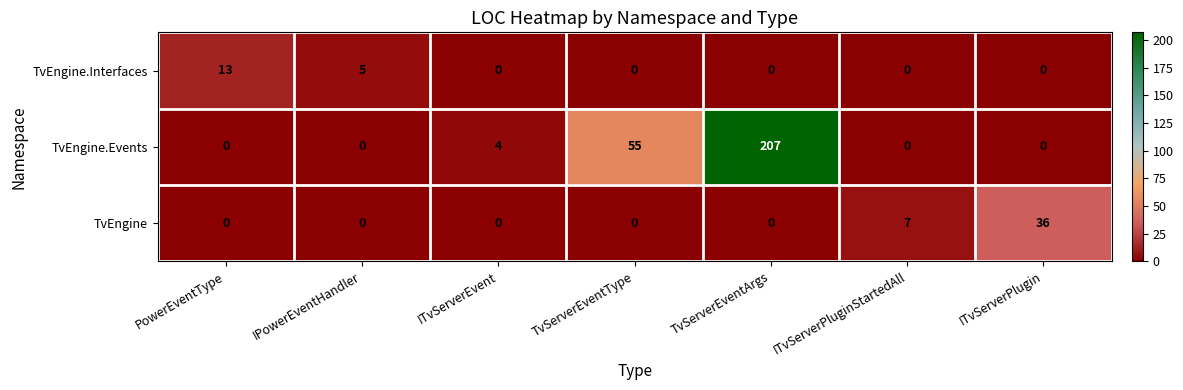

List the series in order of their peak value, highest first.

TvEngine.Events, TvEngine, TvEngine.Interfaces